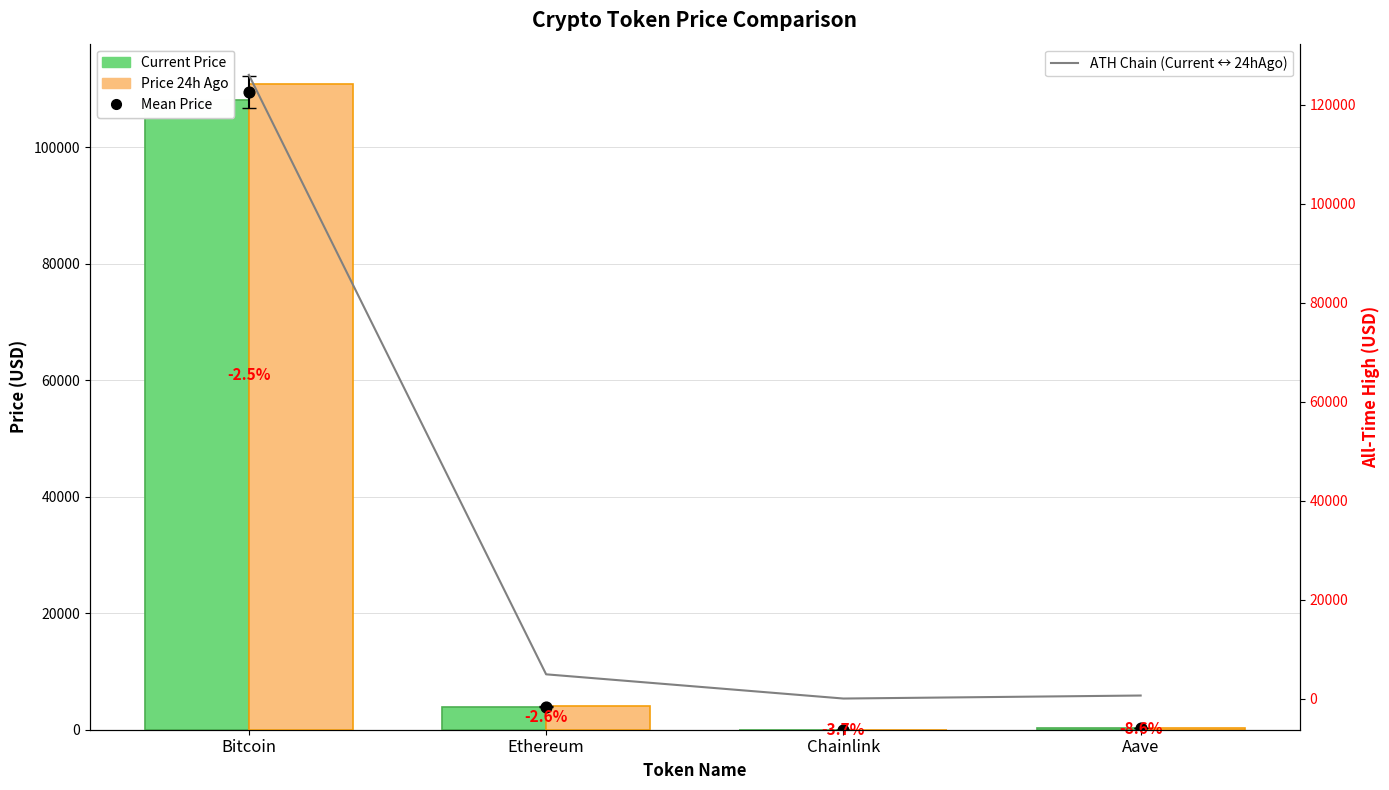

At which category is the sum across all series the highest?

Bitcoin